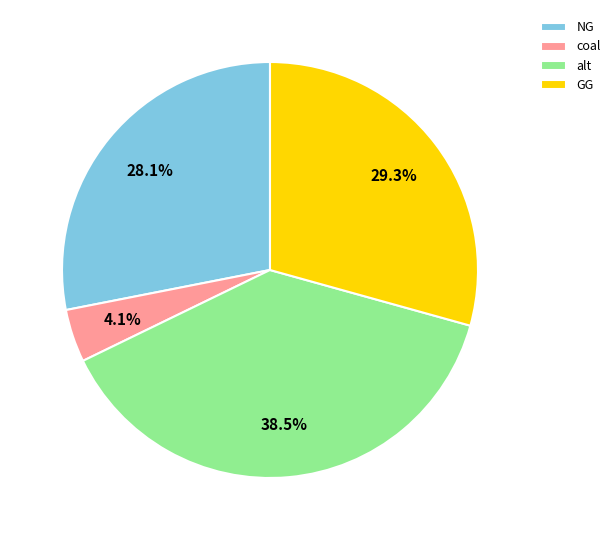

To the nearest percent, what is the difference between the largest and smallest slice percentages?

34%